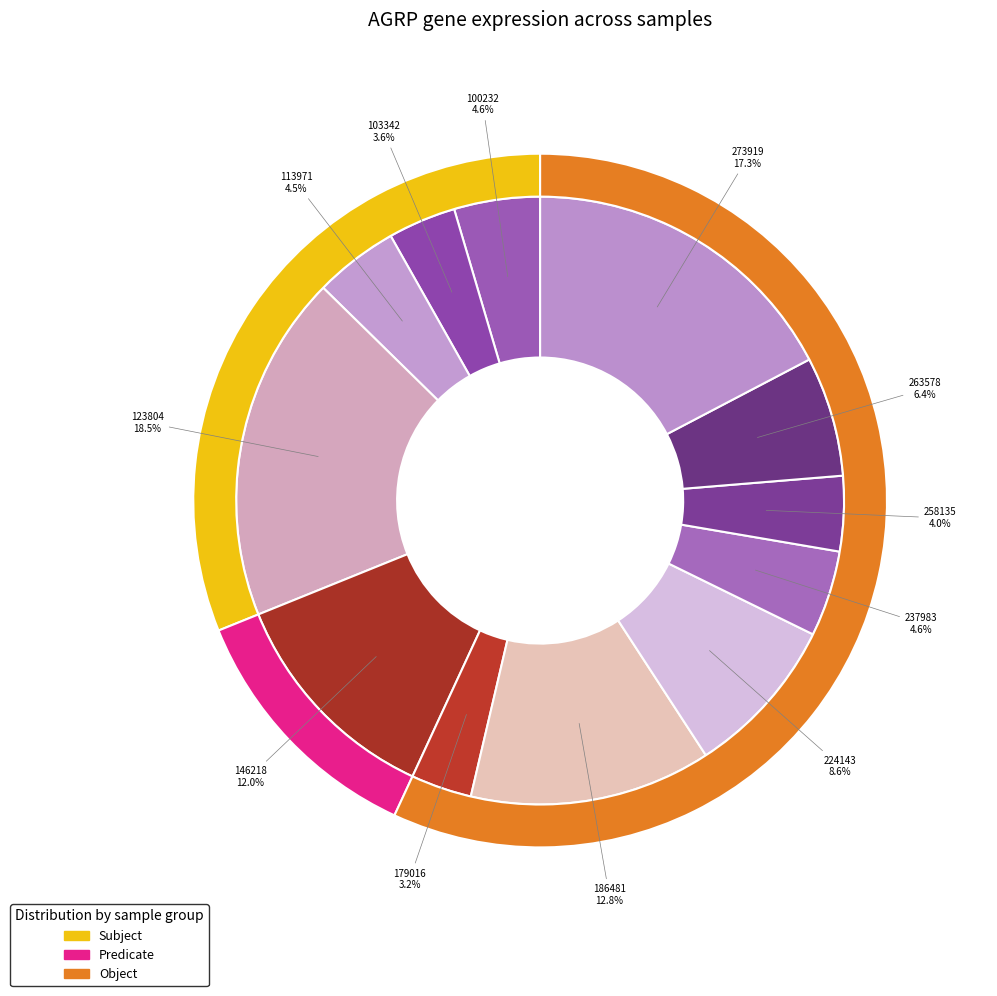

True or false: 186481 accounts for 3% of the total.

False